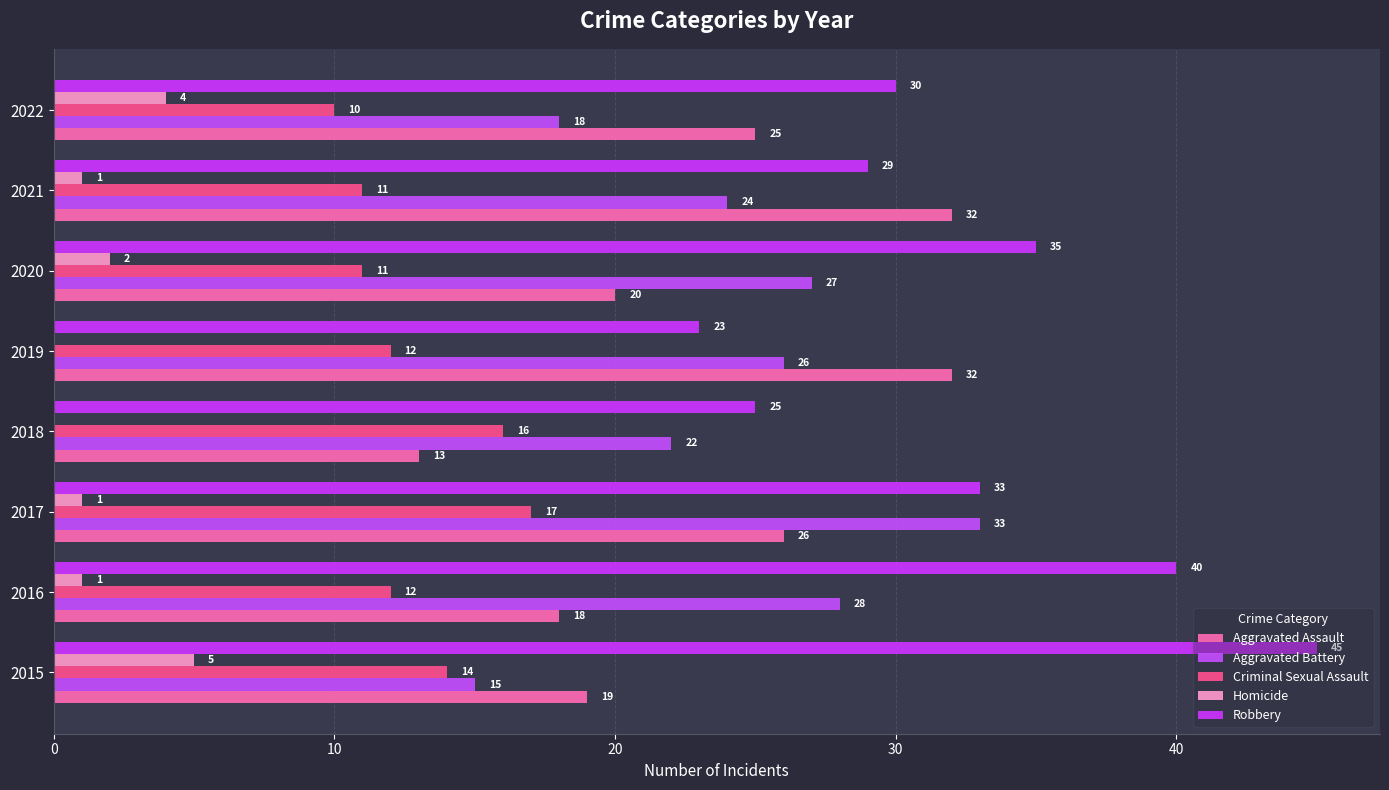

How many series are shown in this chart?

5